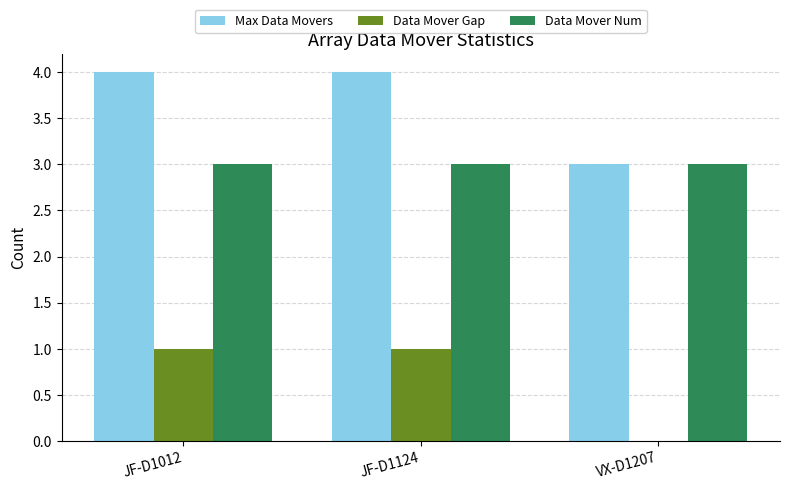

Which series has the largest total across all categories?

Max Data Movers